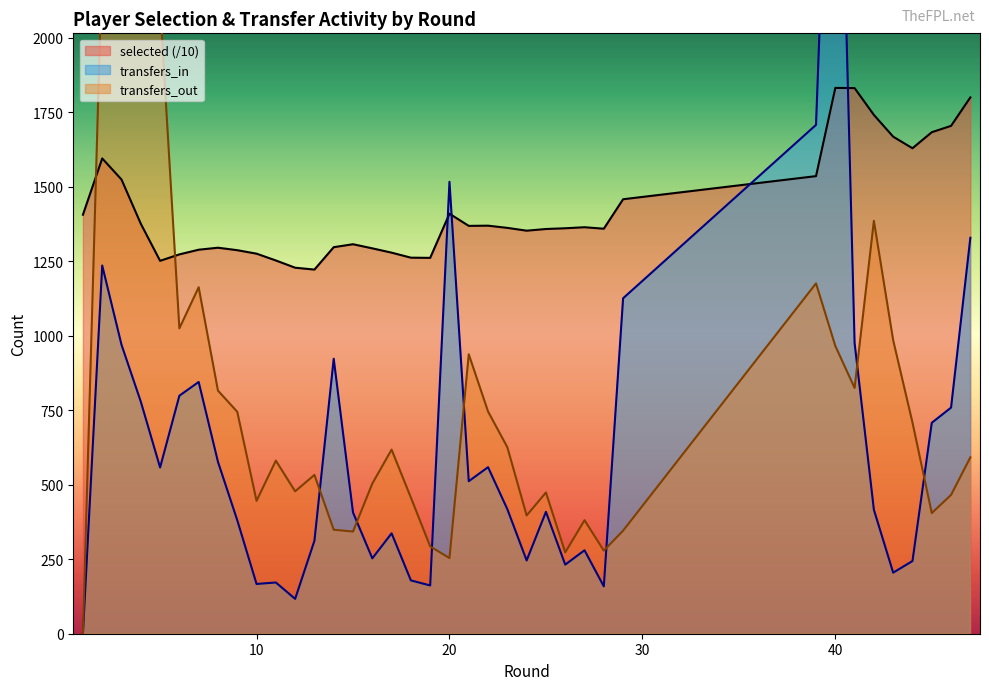

At 24, list the series in order from smallest to largest.

transfers_in, transfers_out, selected